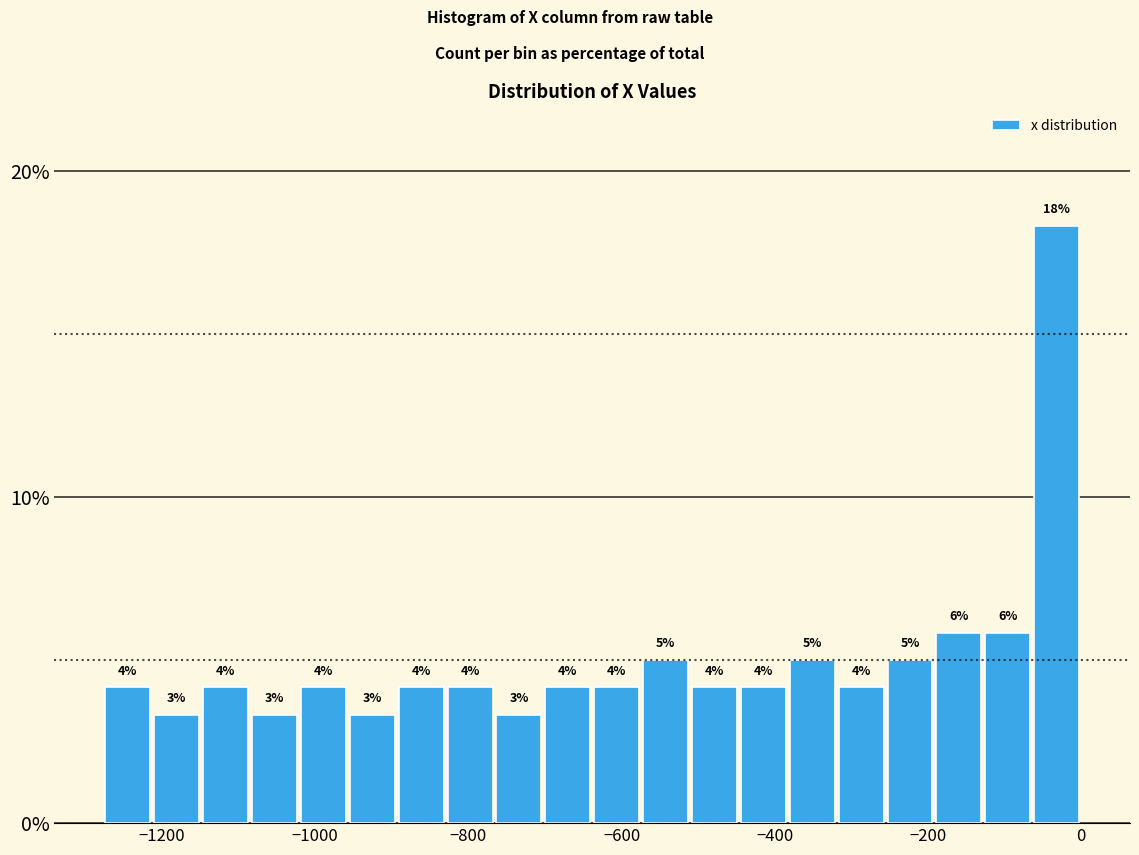

Around what value on the x-axis is the tallest bar? Give the approximate position of its centre, as read against the axis.

-40